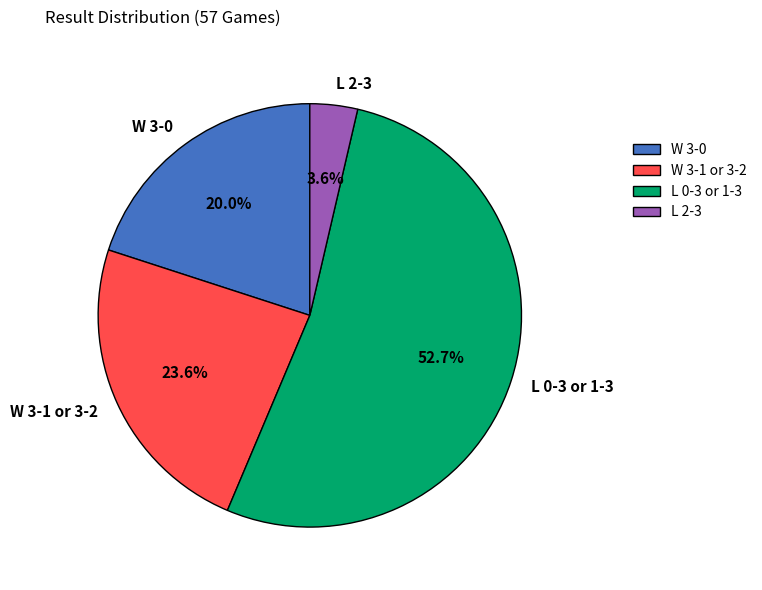

Does any single category account for the majority?

Yes